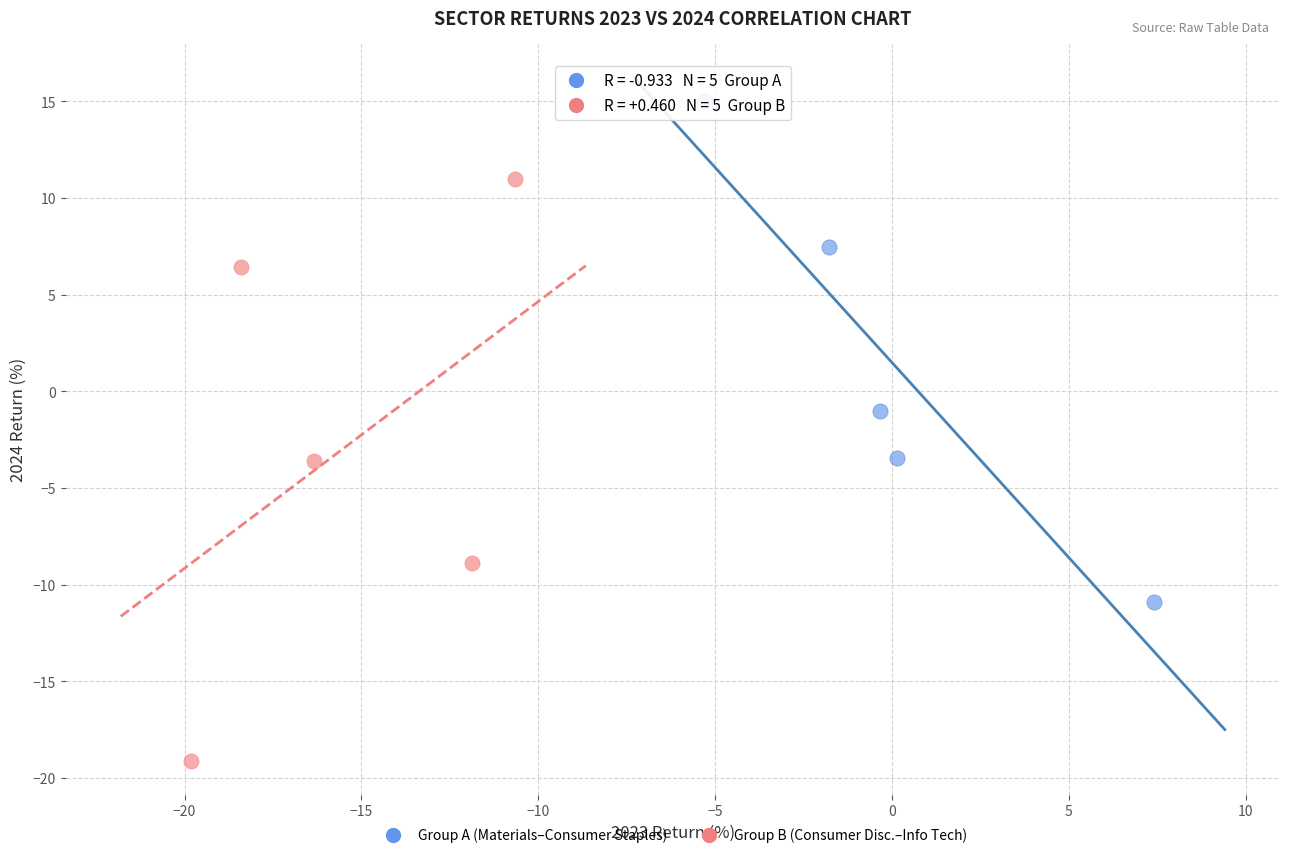

Which series contains the lowest Y value?

Group B (Consumer Disc.–Info Tech)